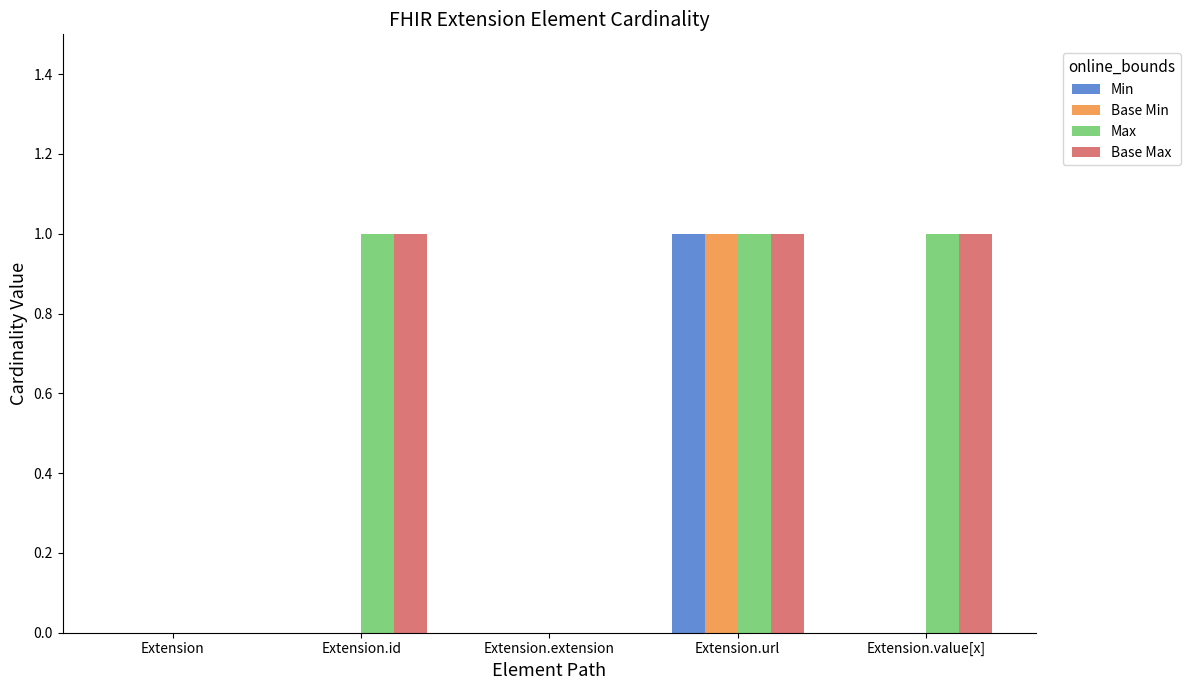

The Base Max series shows 2 at Extension.id. True or false?

False